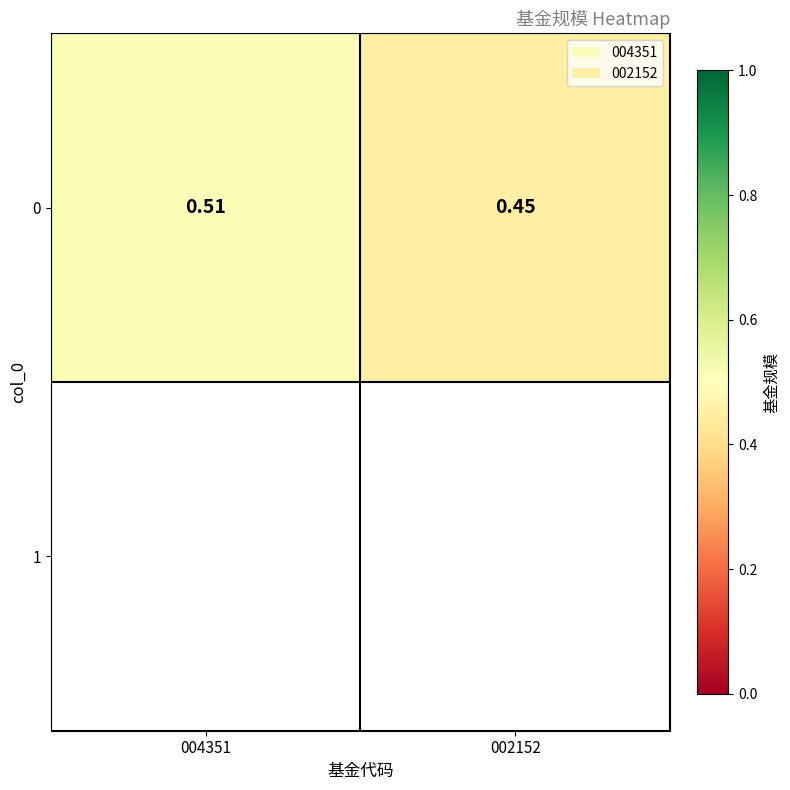

What is the difference between the values at 002152 and 004351?

0.1